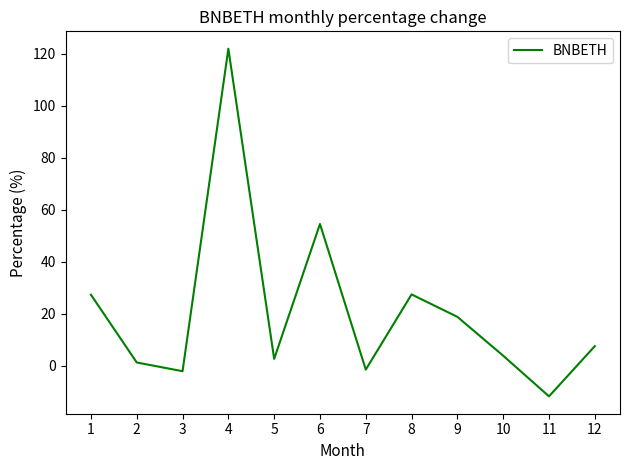

At which category does the chart reach its peak across all series?

4